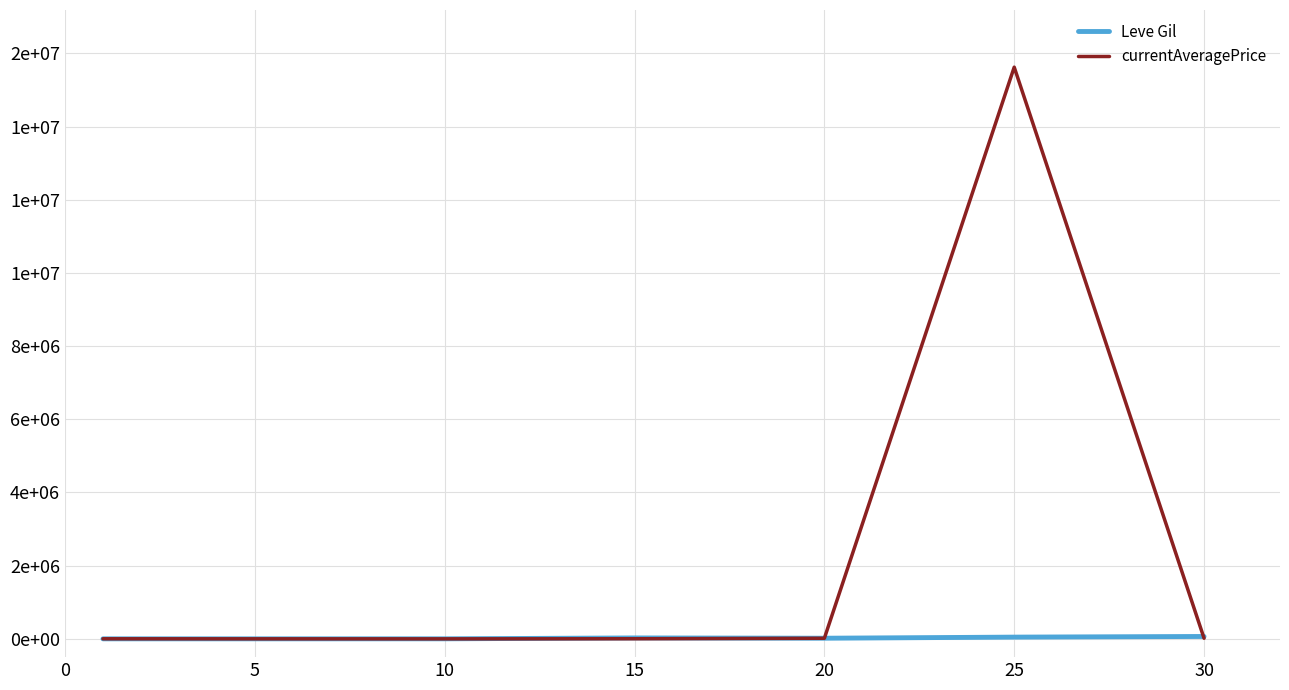

Reading right to left, list all the values displayed in this chart.

Leve Gil: 64910	47200	17120	24790	880	220	330
currentAveragePrice: 16125	15625000	15550	2626	27	495	1820